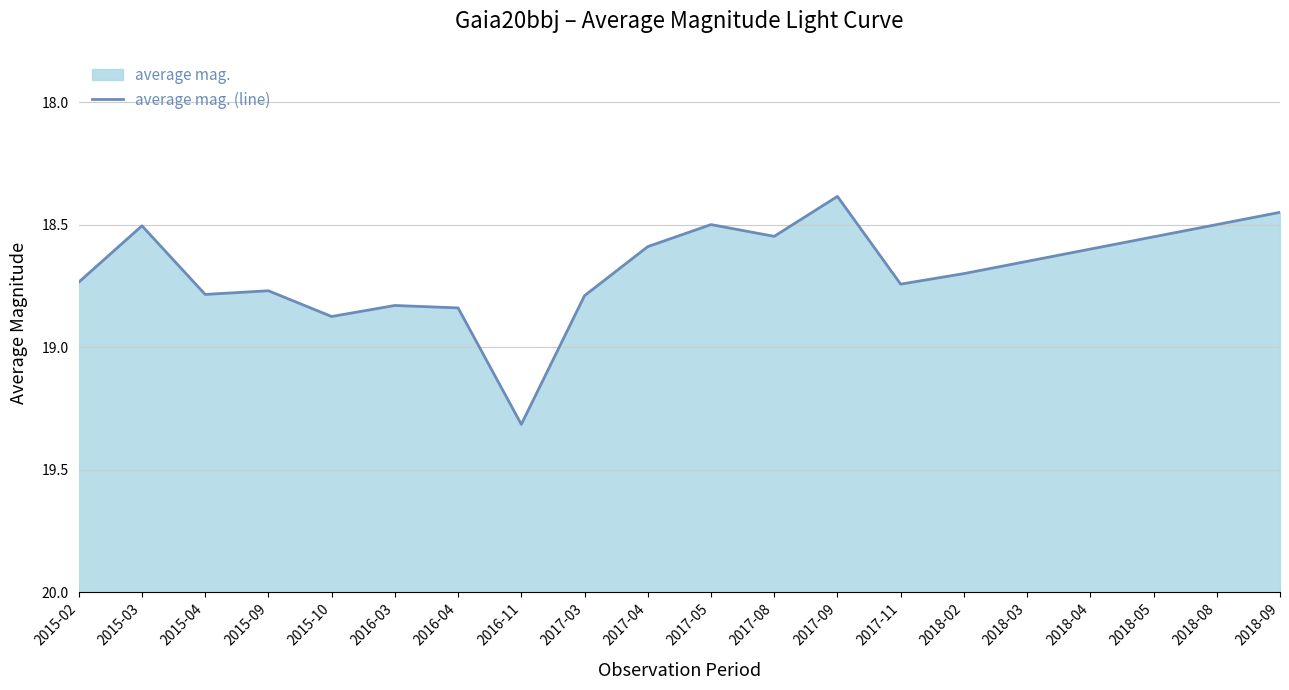

Reading left to right, transcribe all the data shown in this chart.

2015-02=18.7	2015-03=18.5	2015-04=18.8	2015-09=18.8	2015-10=18.9	2016-03=18.8	2016-04=18.8	2016-11=19.3	2017-03=18.8	2017-04=18.6	2017-05=18.5	2017-08=18.5	2017-09=18.4	2017-11=18.7	2018-02=18.7	2018-03=18.6	2018-04=18.6	2018-05=18.6	2018-08=18.5	2018-09=18.4